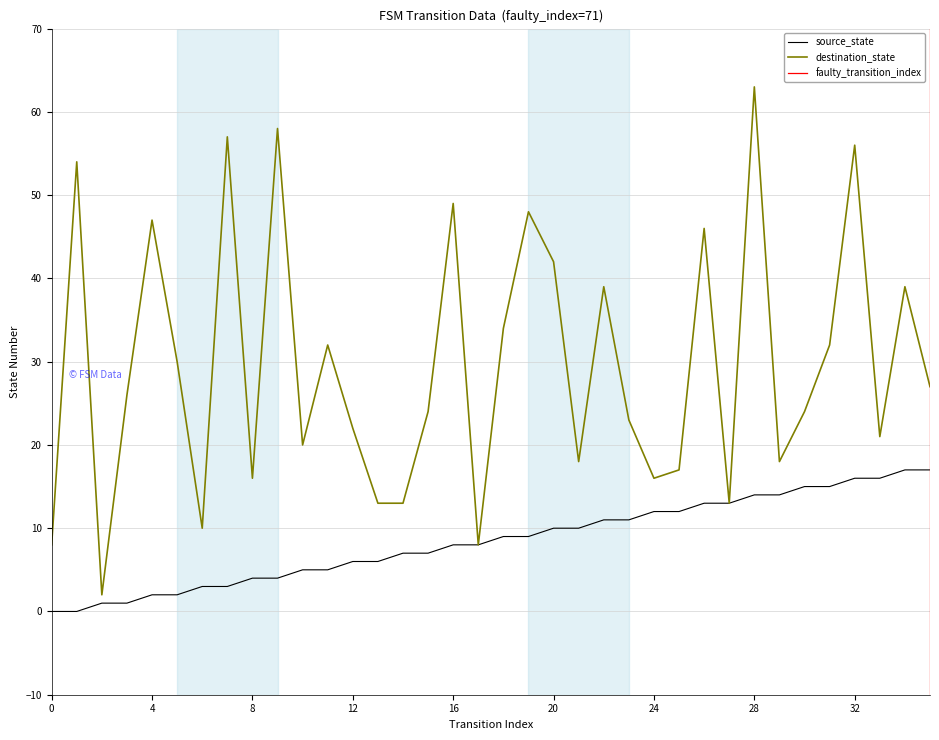

The destination_state series shows 56 at 32. True or false?

True